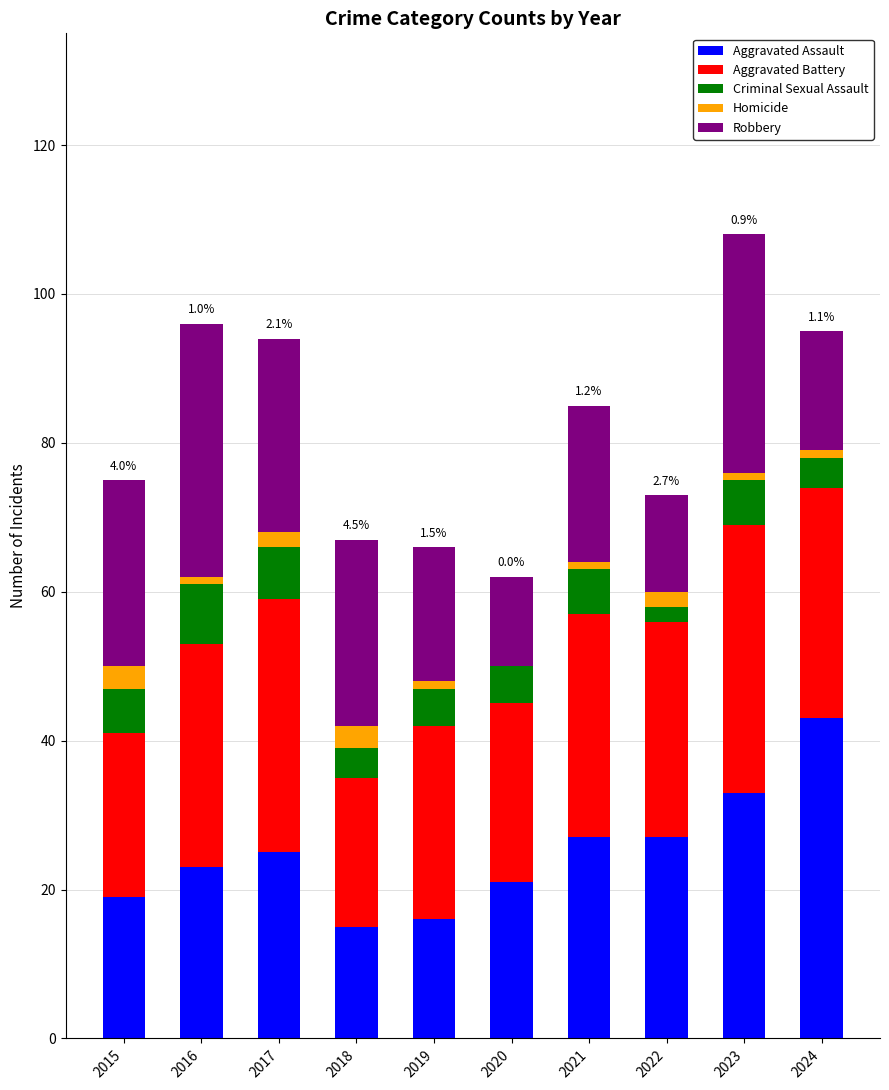

How many distinct data groups are displayed?

5